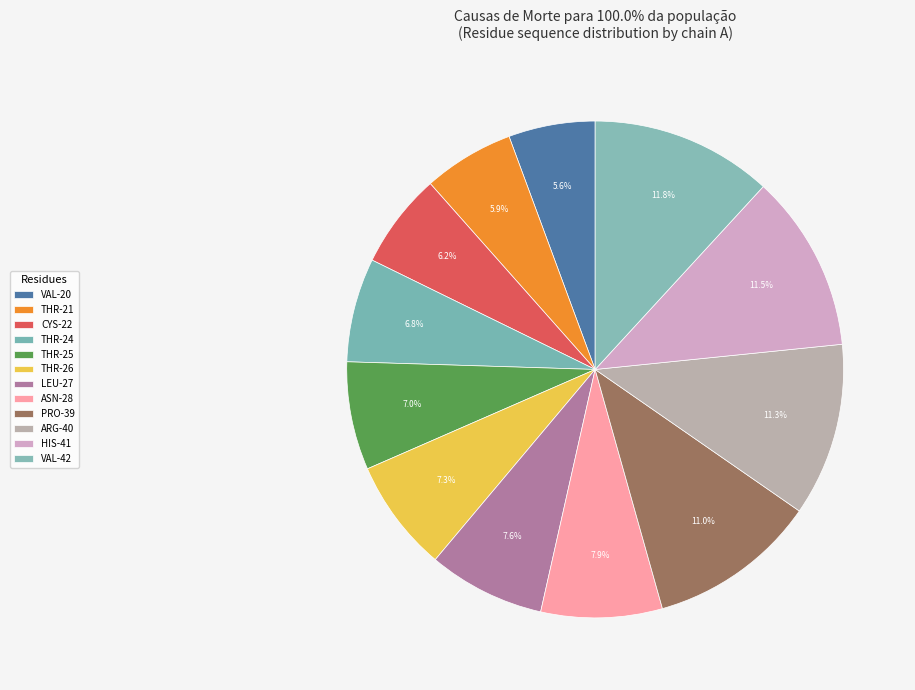

What percentage is the THR-21 slice, to the nearest percent?

6%